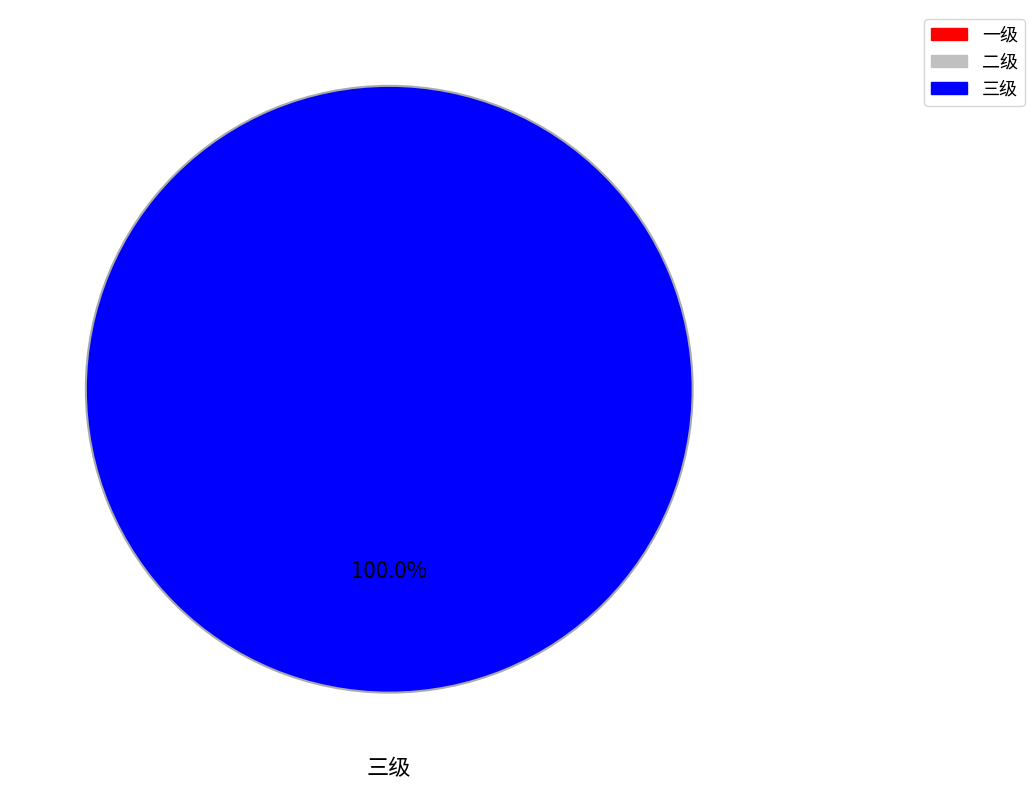

Does any single category account for the majority?

Yes